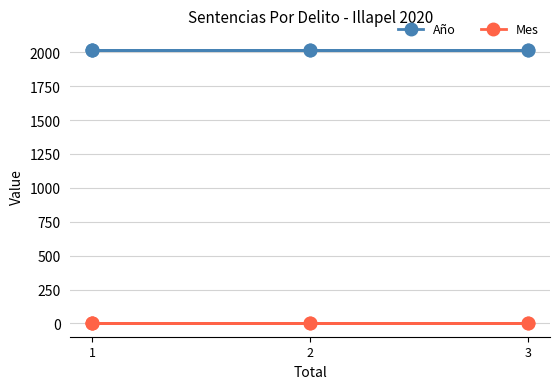

Between 2 and 1, which is larger?

2